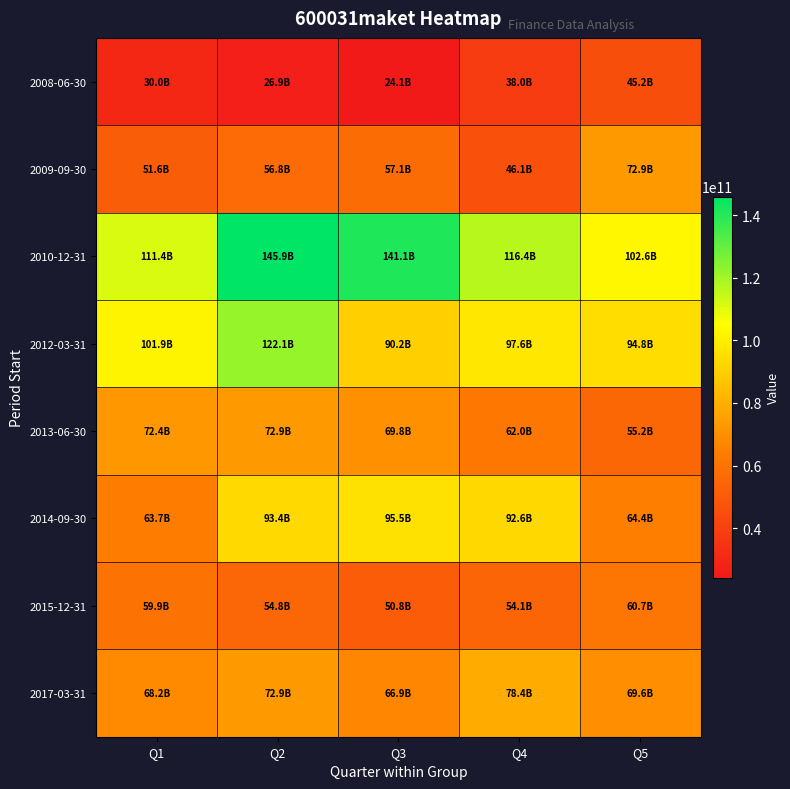

Between Q1 and Q5, which series saw the biggest shift?

2009-09-30